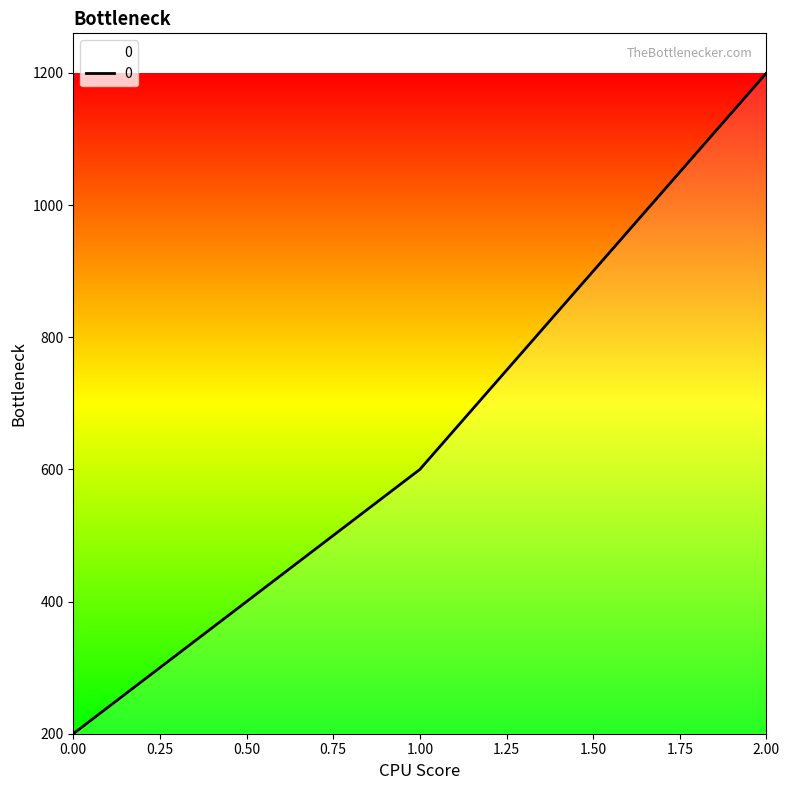

How many series are shown in this chart?

1